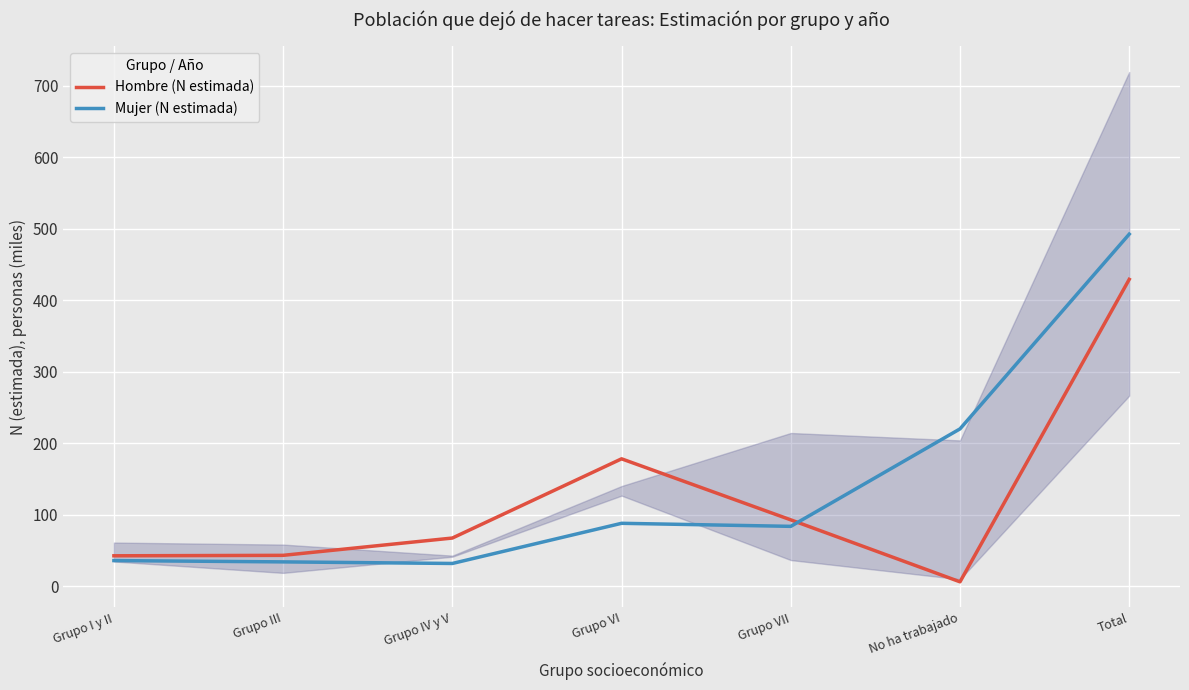

At which label is Mujer (N estimada) closest to 262?

No ha trabajado